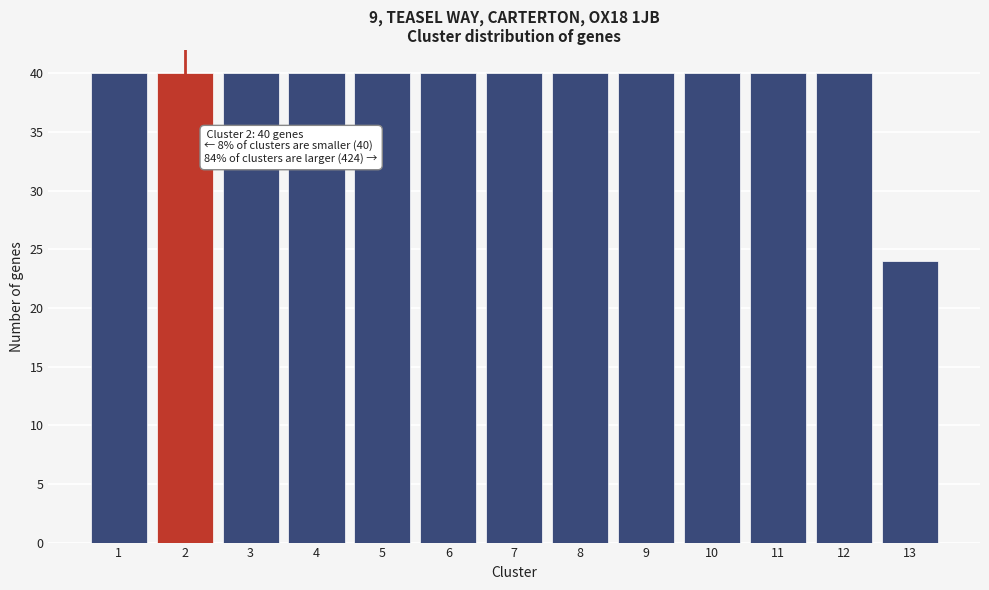

Reading left to right, list all the values displayed in this chart.

40	40	40	40	40	40	40	40	40	40	40	40	24